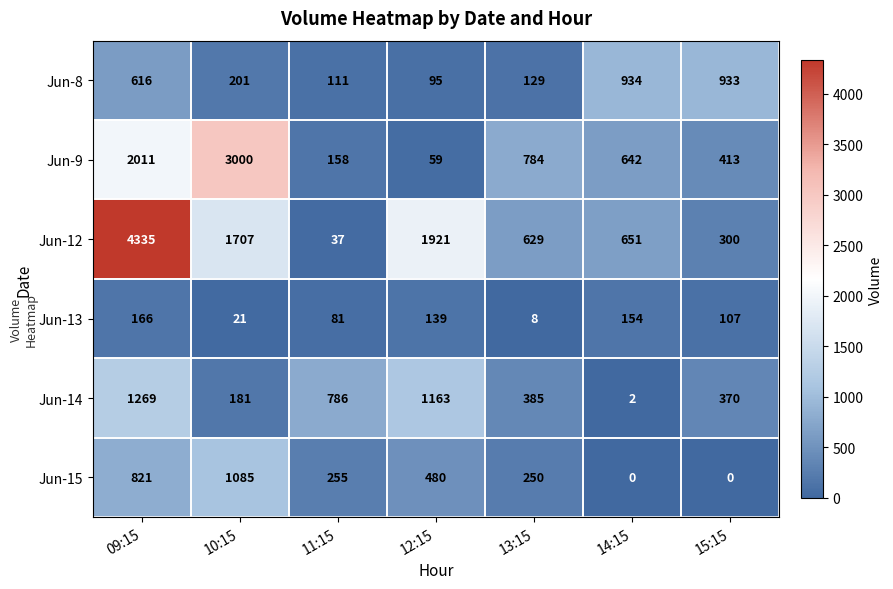

Is it true that Jun-8 equals 933 at 15:15?

True